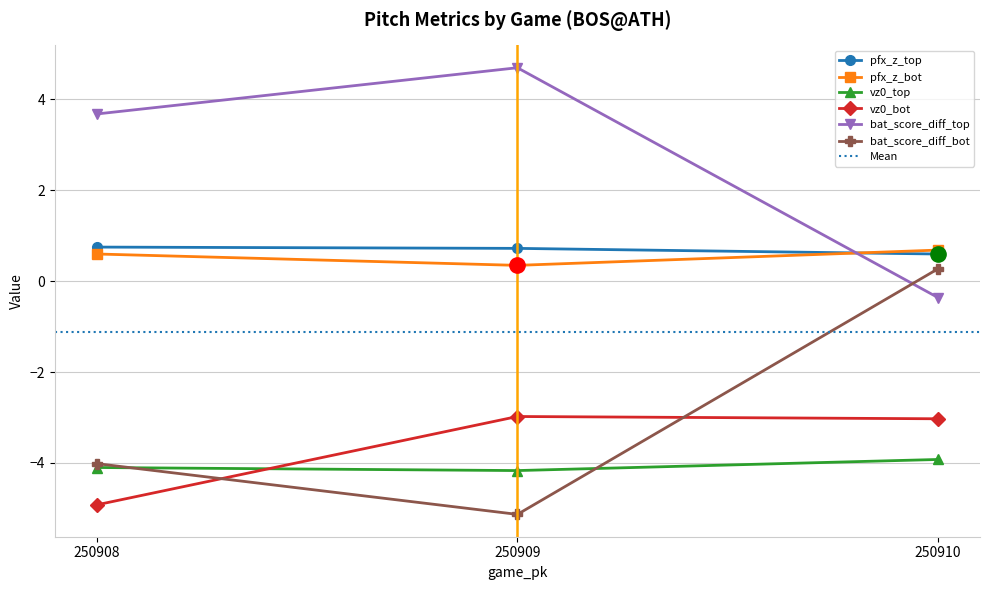

Is the value of bat_score_diff_top at 250909 greater than the value of vz0_bot at 250910?

Yes